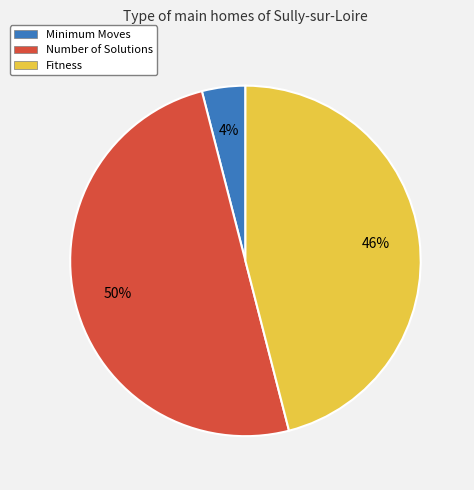

To the nearest percent, what is the difference between the largest and smallest slice percentages?

46%